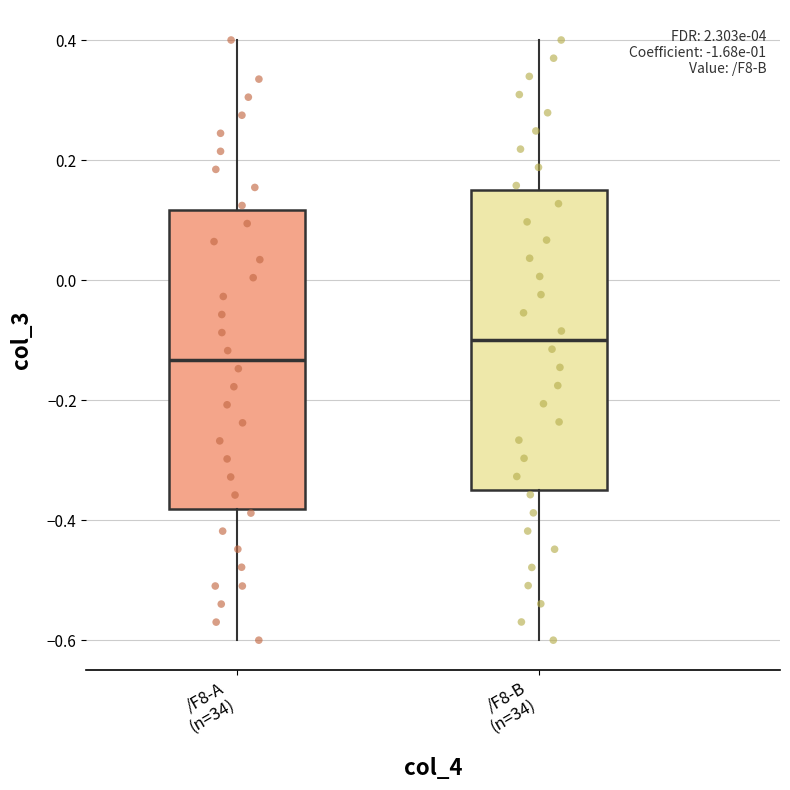

Which box's median line is the highest?

/F8-B (n=34)